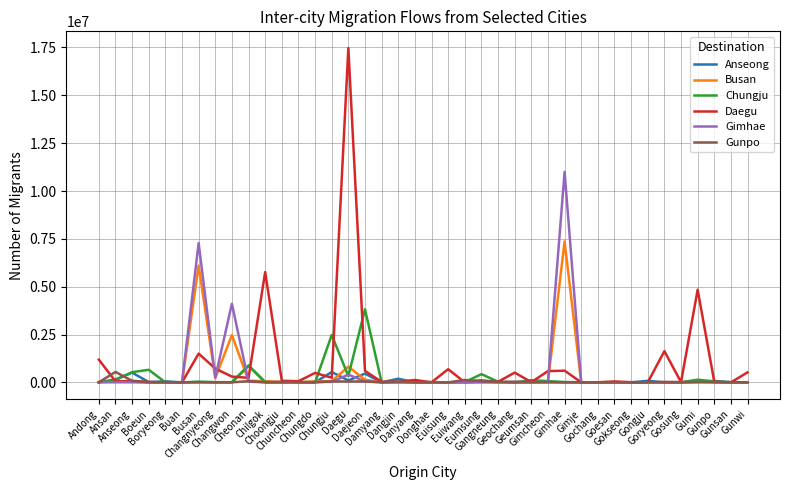

The value of Daegu at Dangjin is 23011. True or false?

True